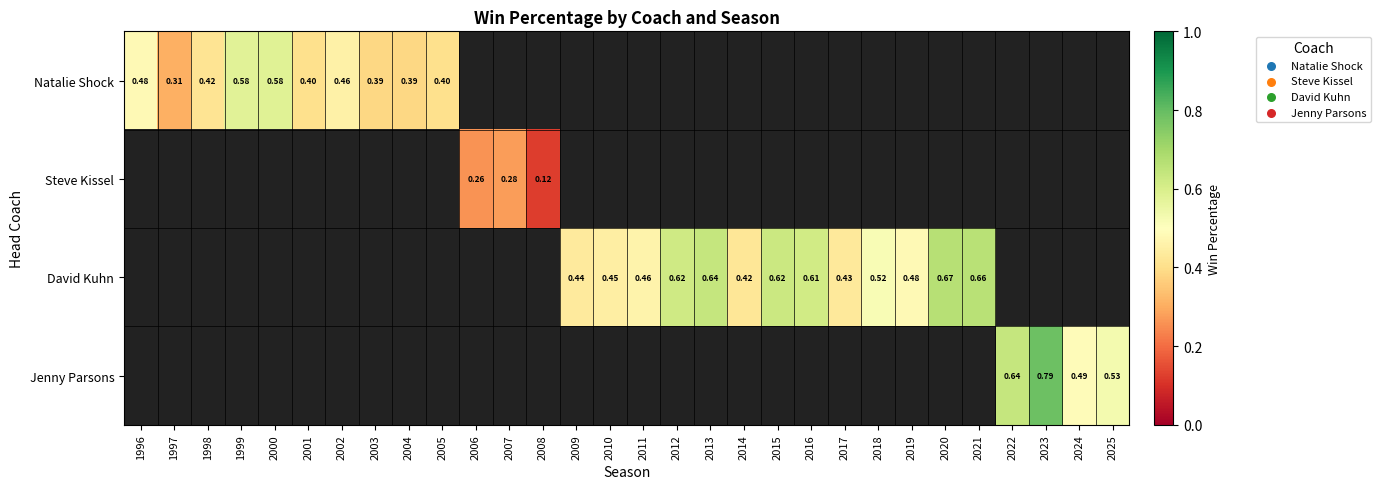

At which label does David Kuhn first exceed 0?

2009